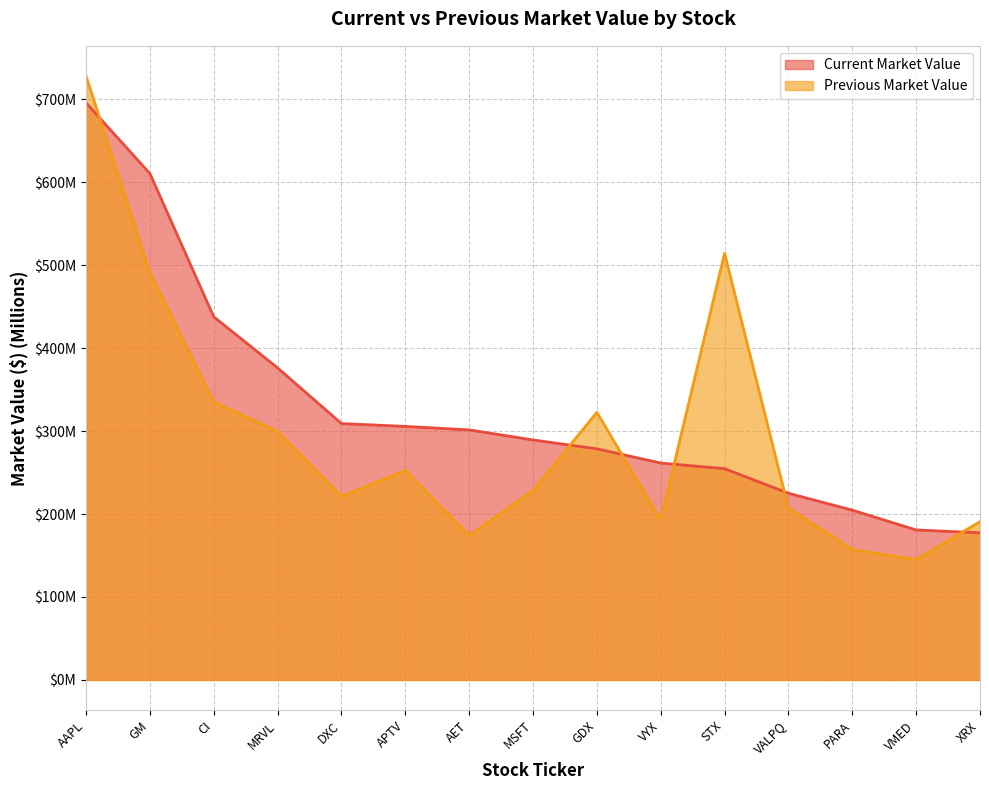

True or false: Current Market Value has more than 0 interior local peaks.

False